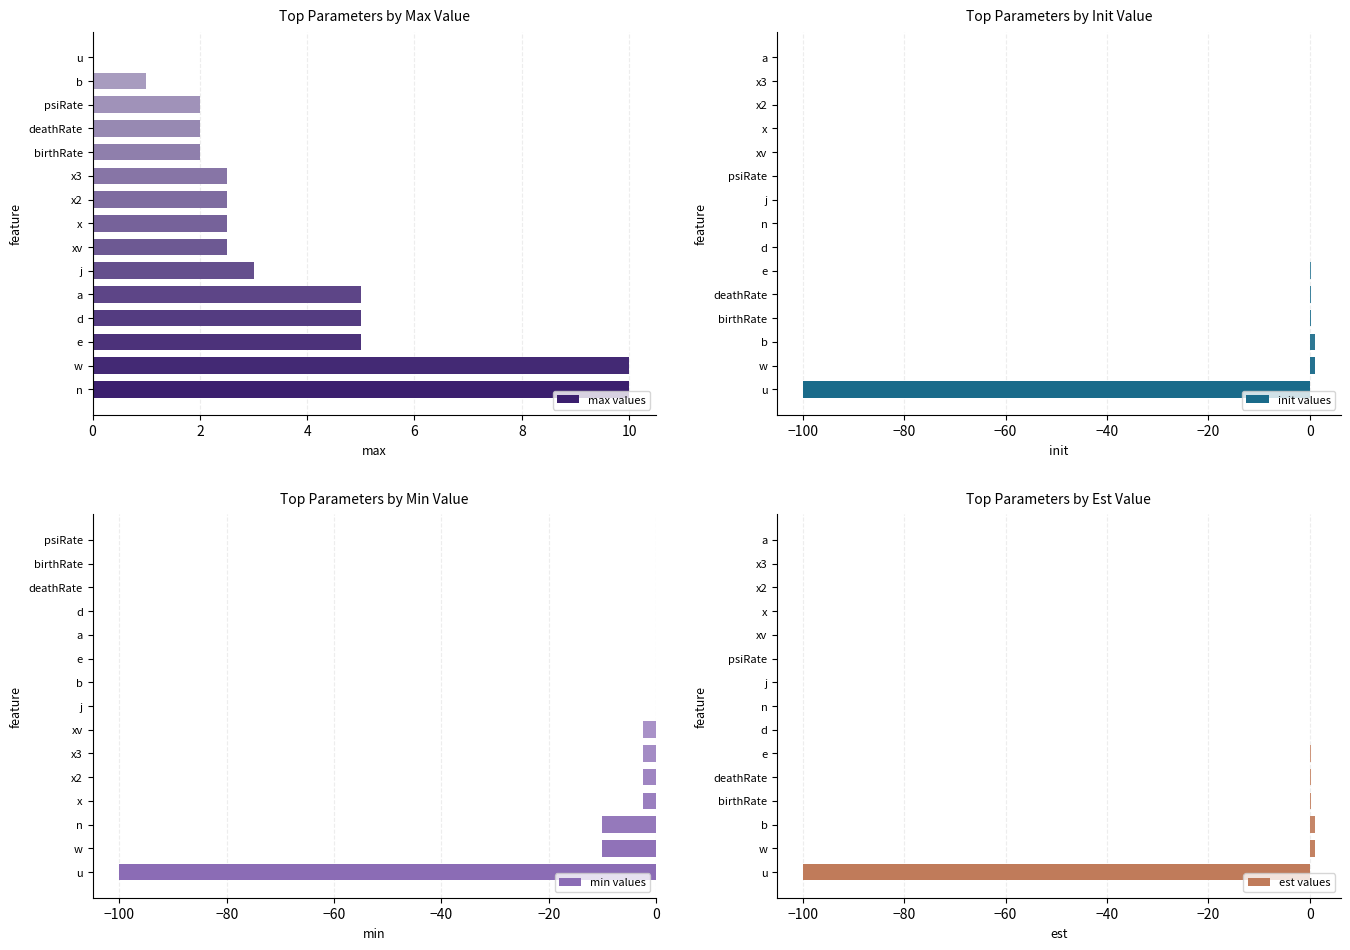

The value of est values at xv is -37.4. True or false?

False